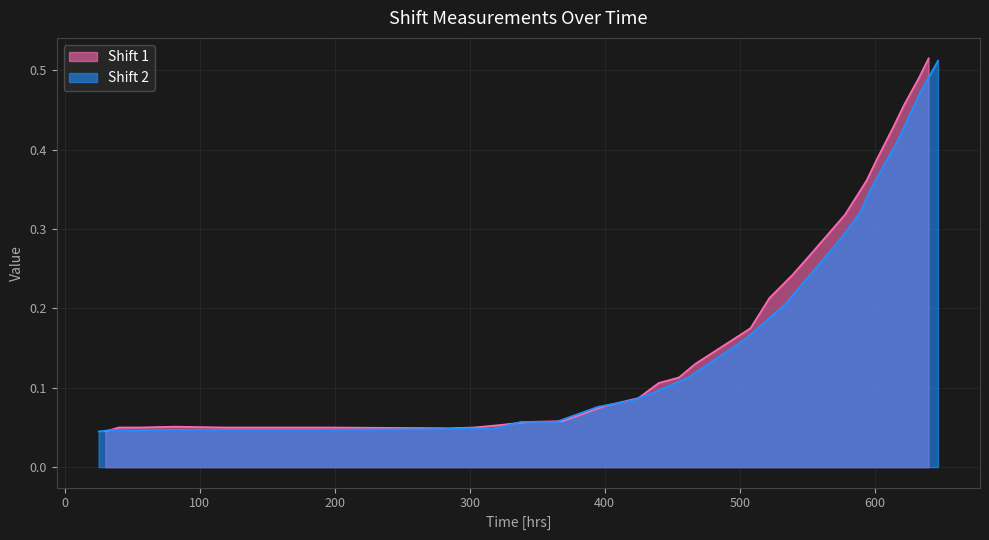

True or false: Shift 2 and Shift 1 intersect in this chart.

True